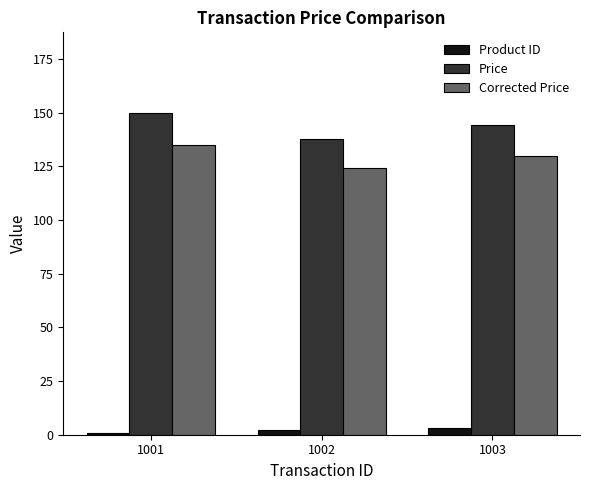

What is the spread (max minus min) of values at 1001?

149.0